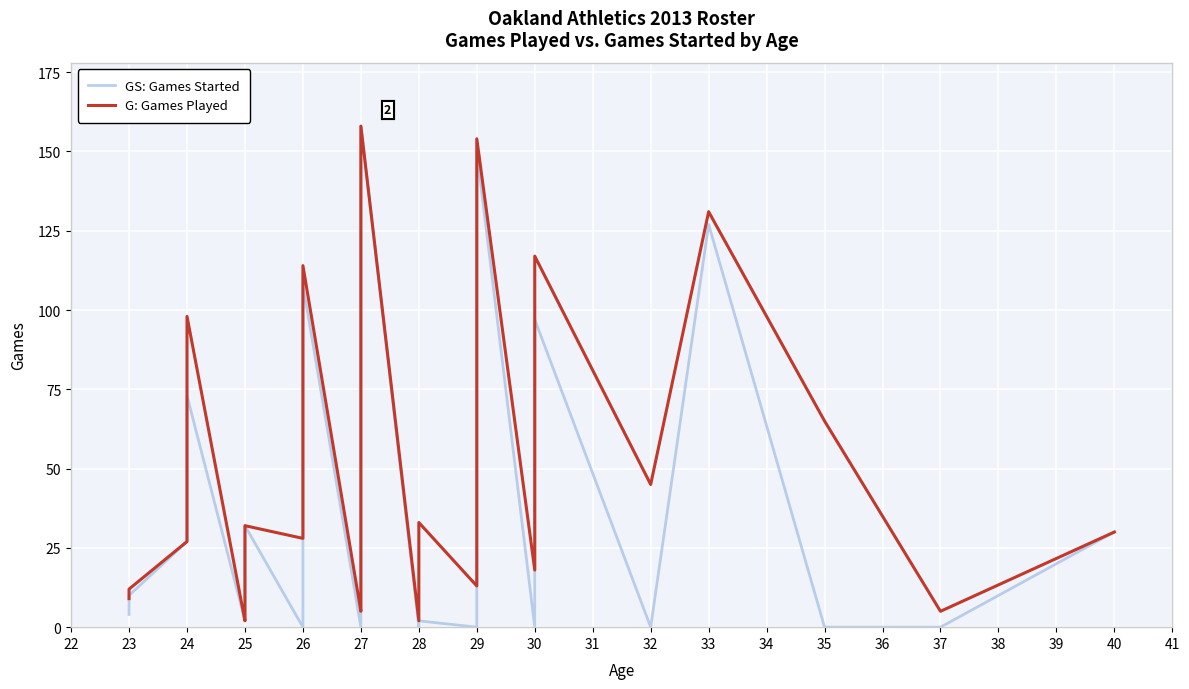

True or false: GS: Games Started and G: Games Played cross at least once.

False